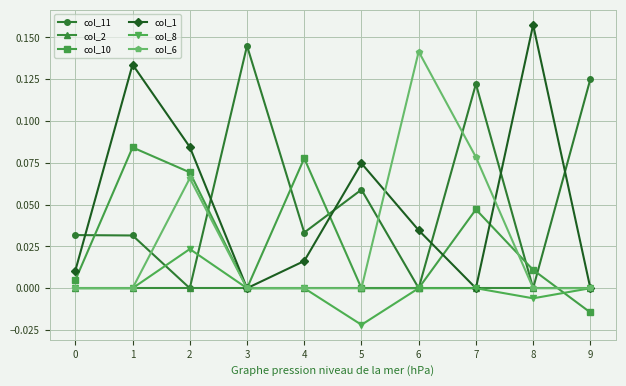

Which label corresponds to the largest value in the chart?

8